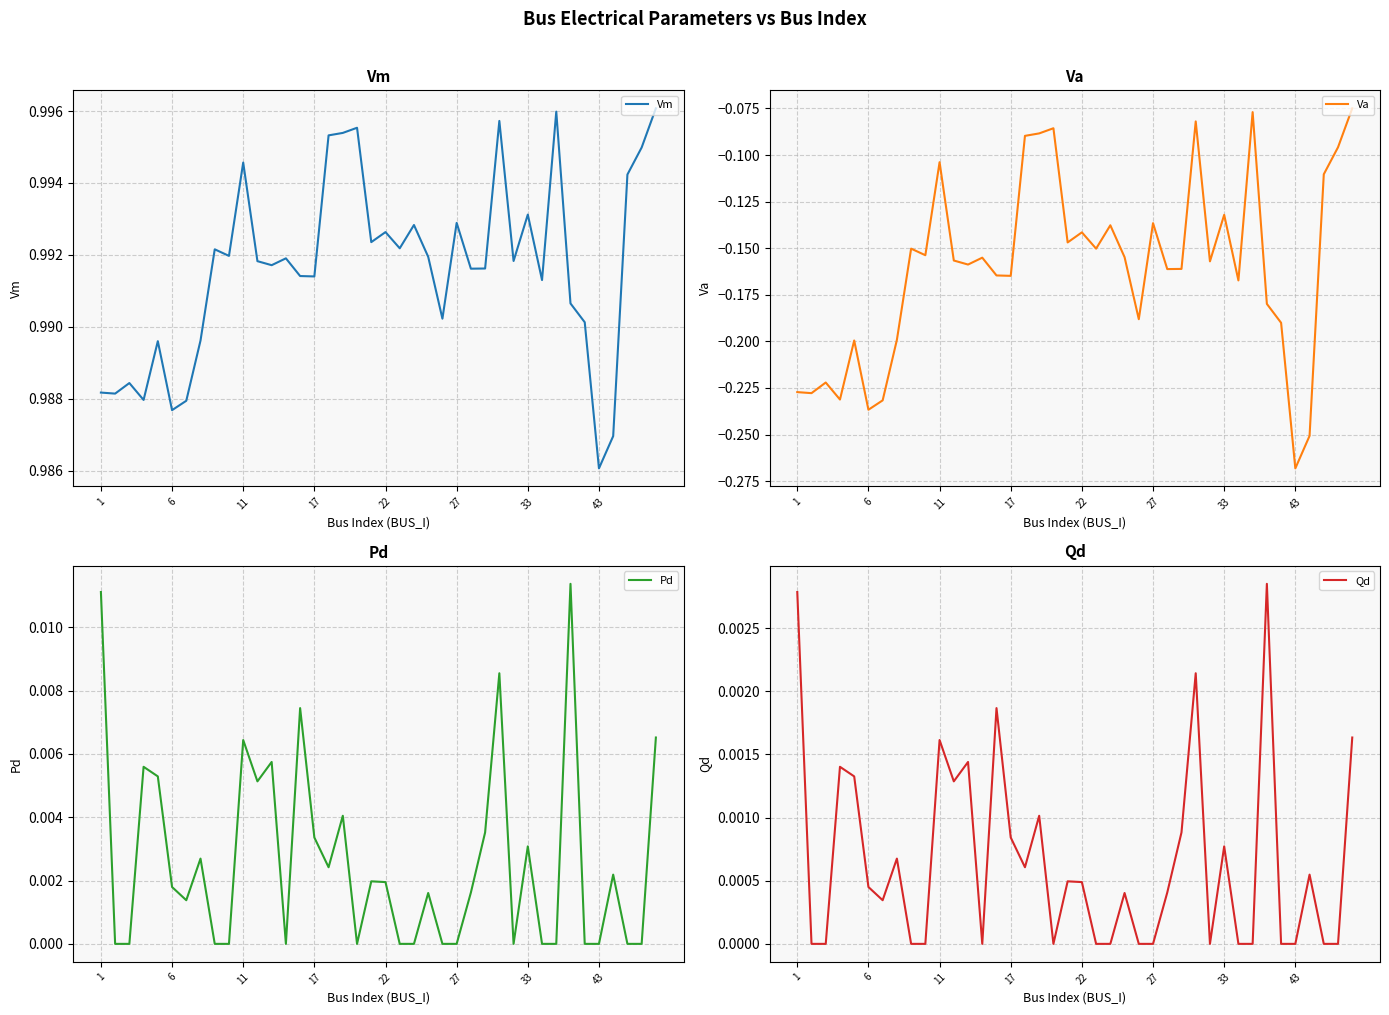

Which series has the largest total across all categories?

Vm